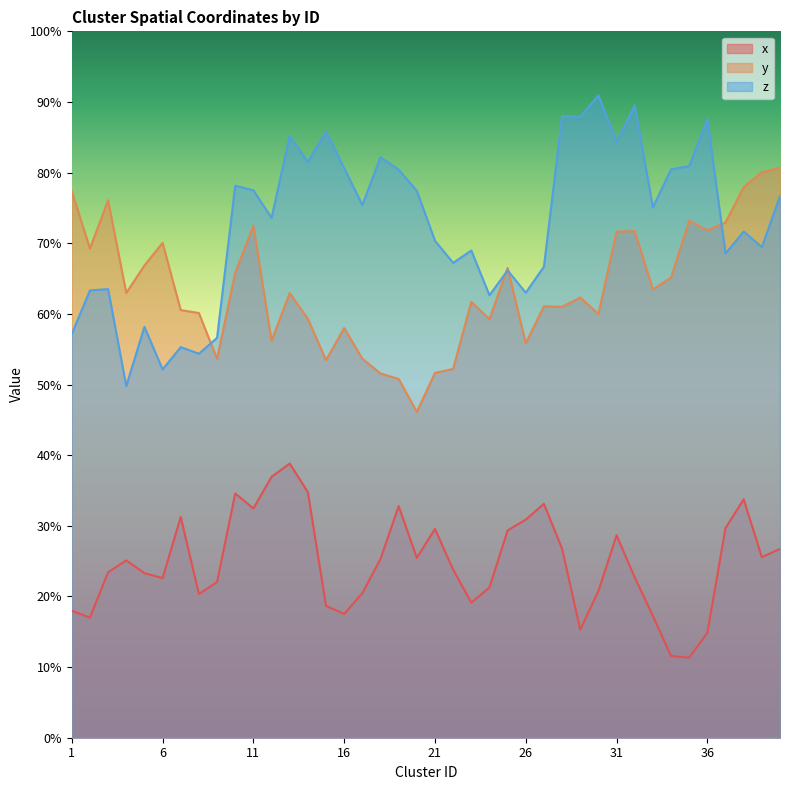

At which label is z closest to 70?

21